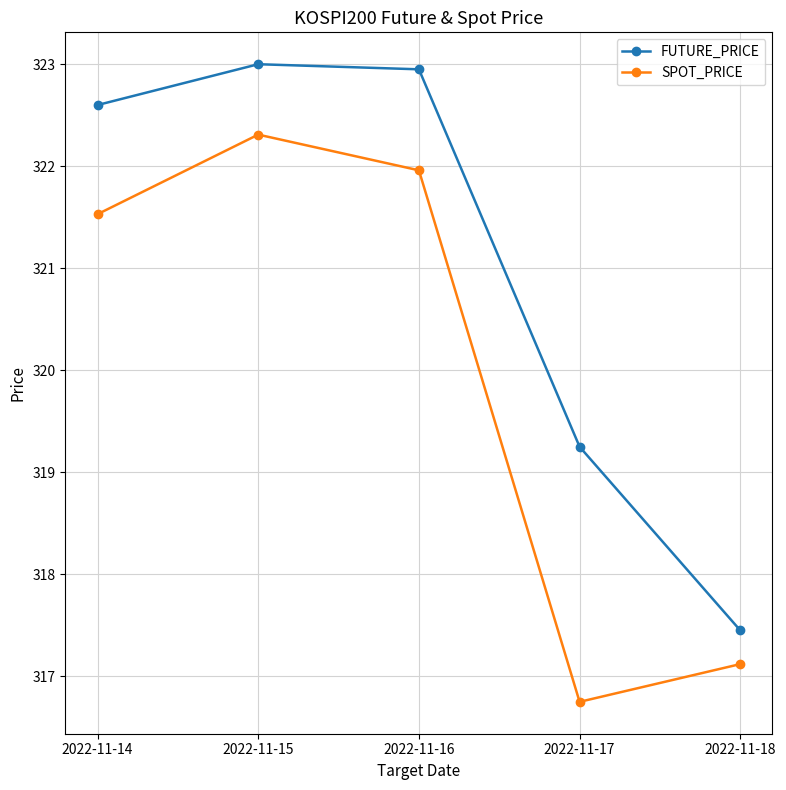

Is this an area chart (filled region under the line)?

No